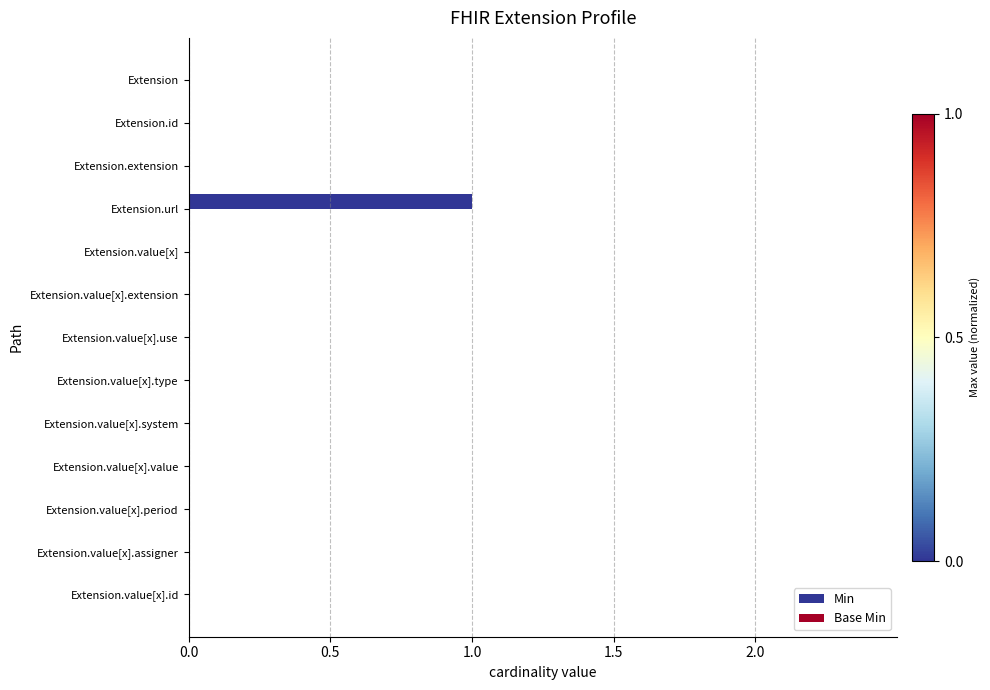

True or false: the data shows 0 at Extension.id.

True